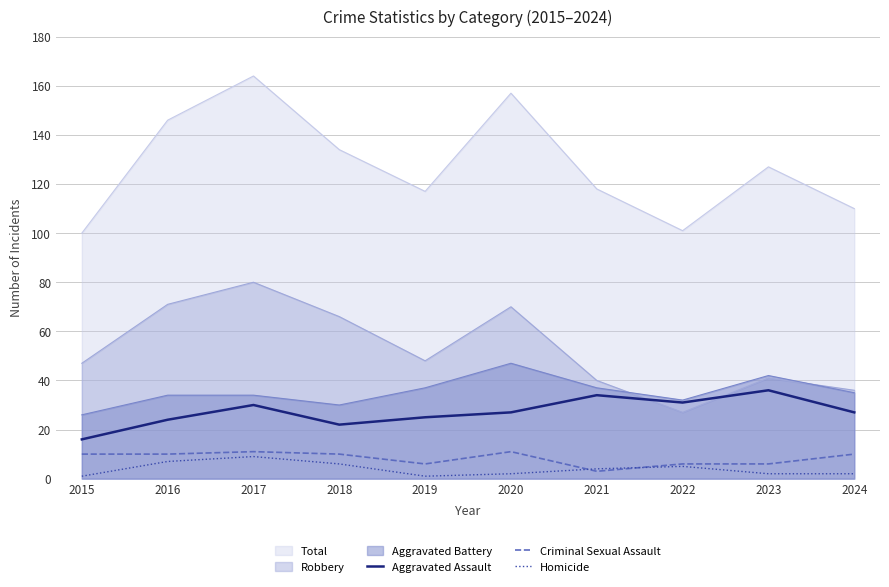

What is the value of the Homicide point at the 10th from the left?

2